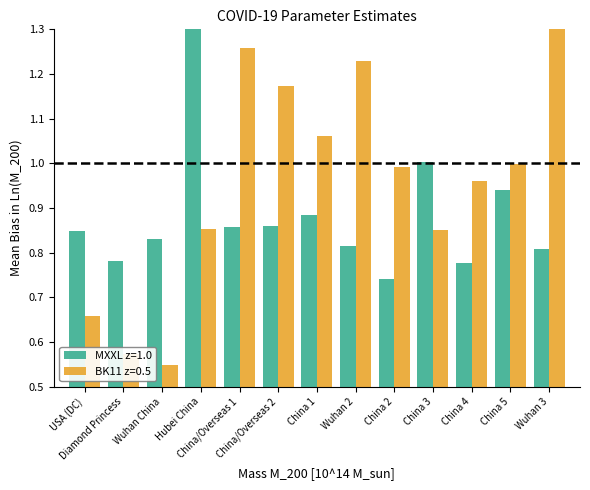

Which series has the largest total across all categories?

BK11 z=0.5